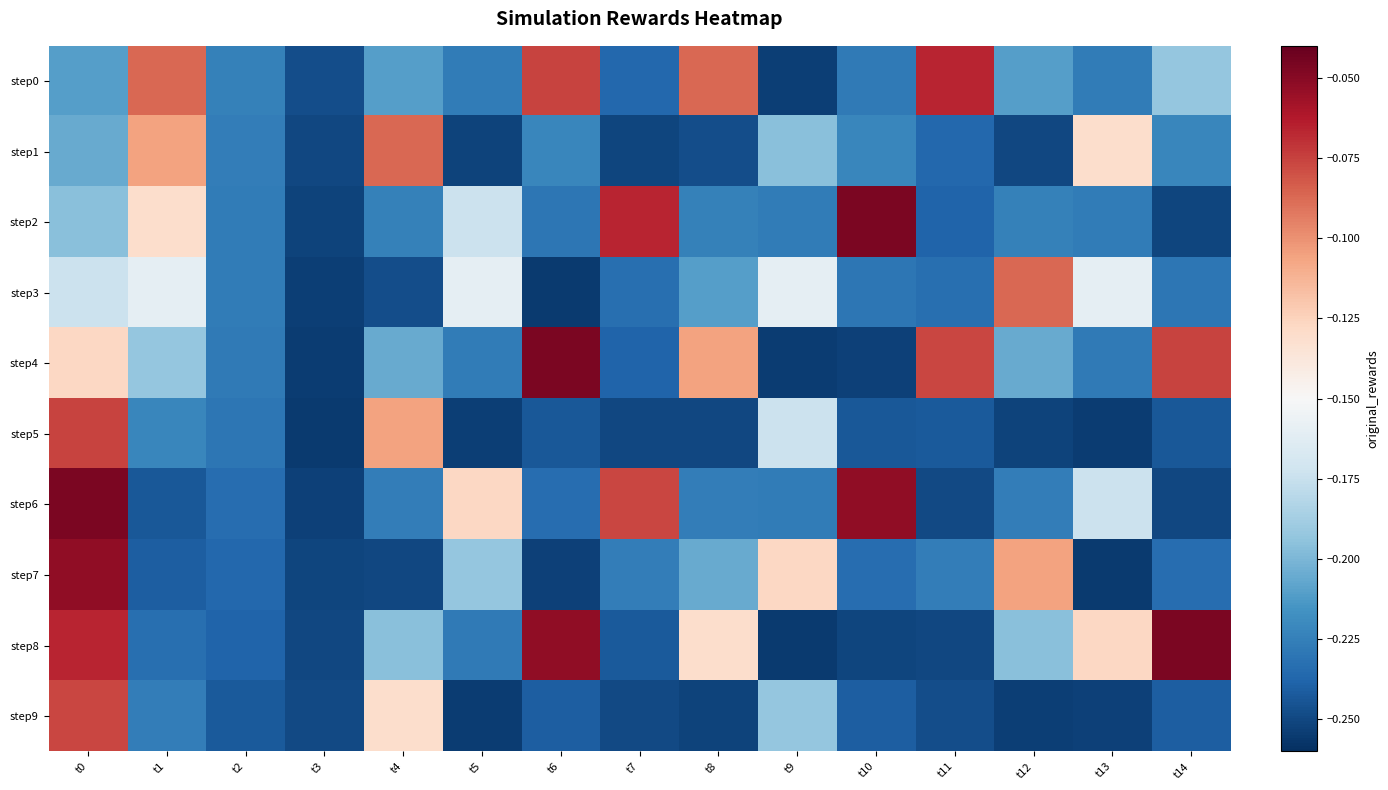

At which category is the sum across all series the highest?

t0